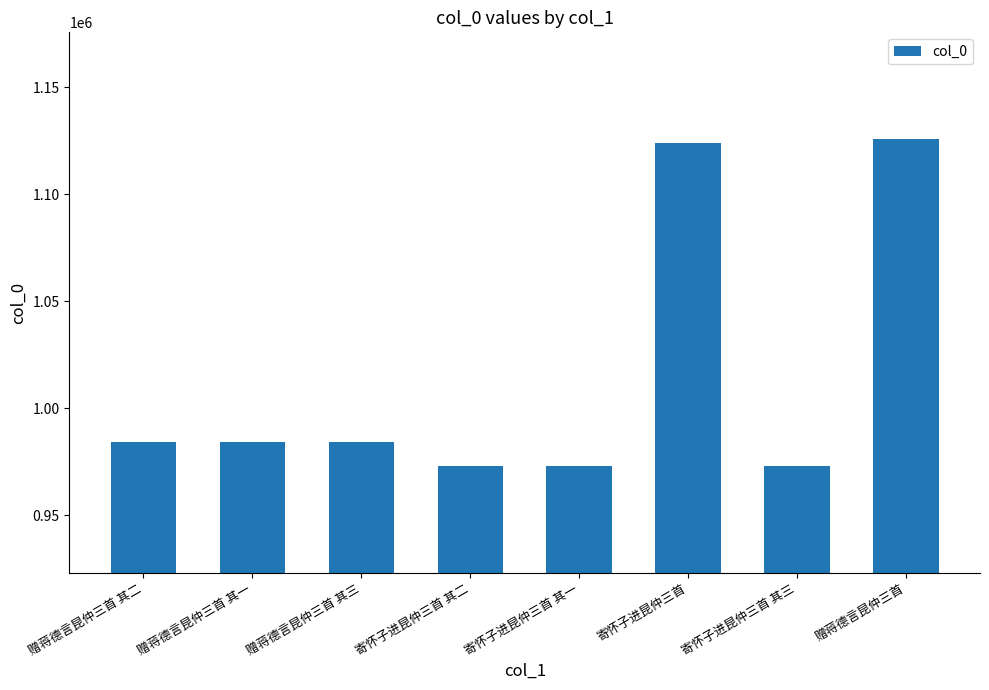

What is the difference between the values at 赠蒋德言昆仲三首 and 赠蒋德言昆仲三首 其三?

141326